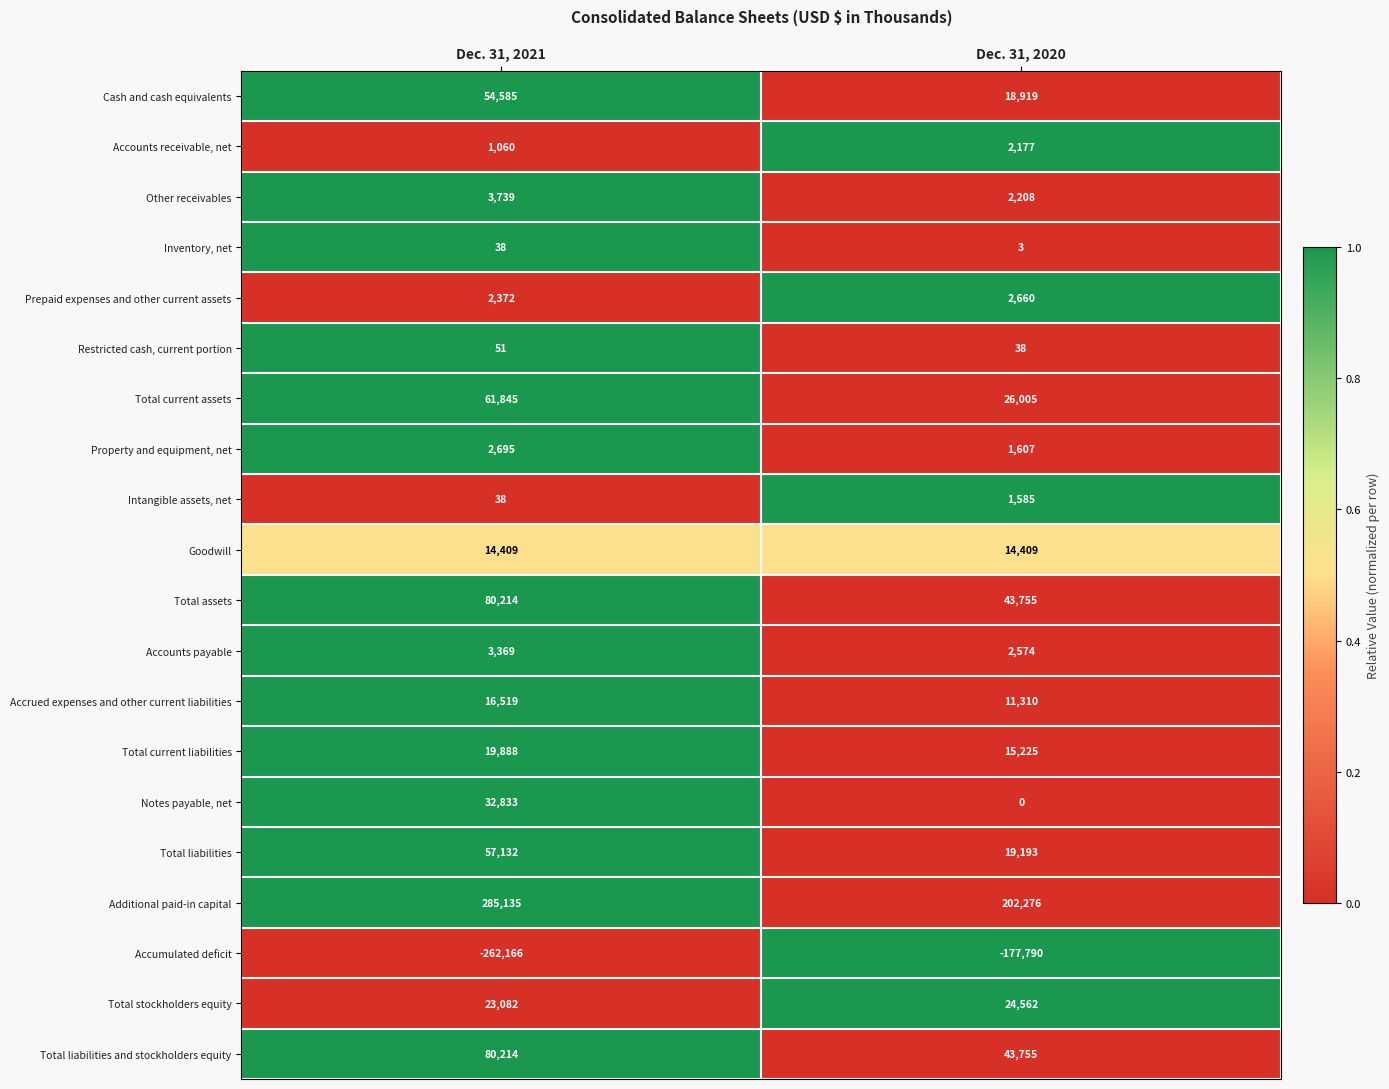

Which category has the lowest value in the Prepaid expenses and other current assets series?

Dec. 31, 2021